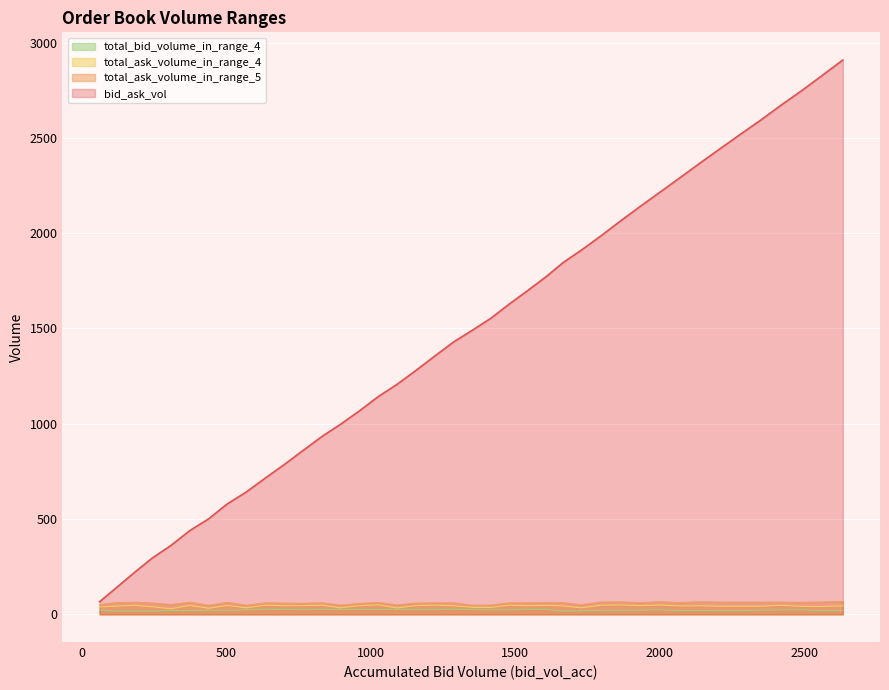

What is the difference between the maximum and minimum values in the total_bid_volume_in_range_4 series?

9.5